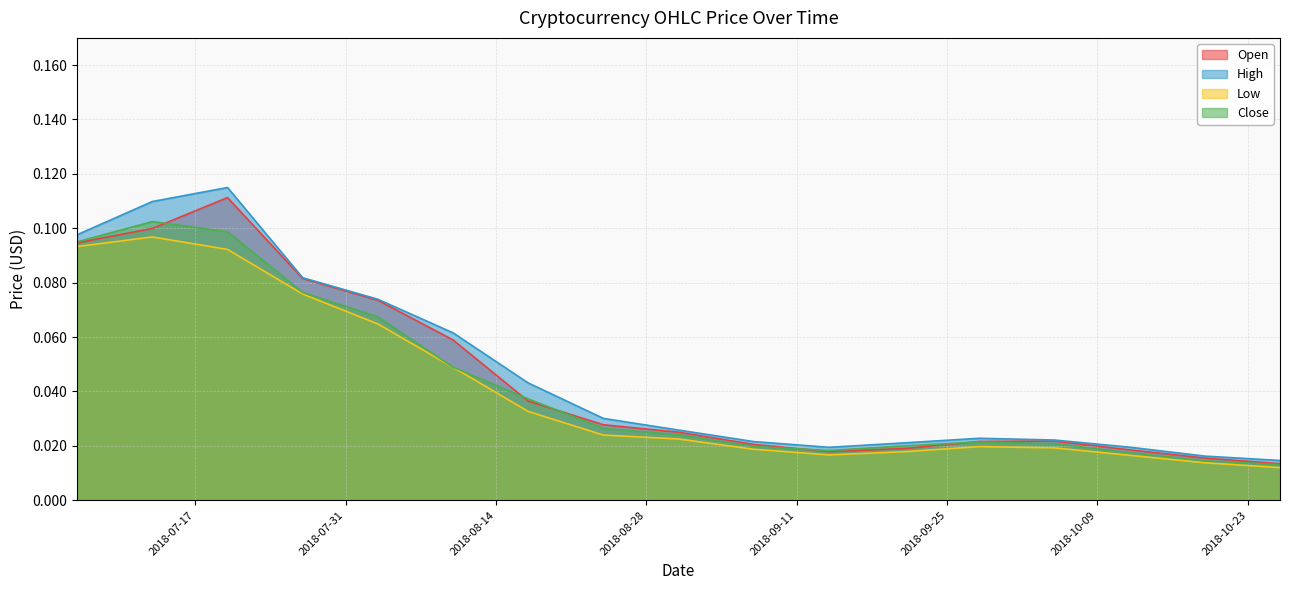

At which category does the chart reach its peak across all series?

2018-07-20